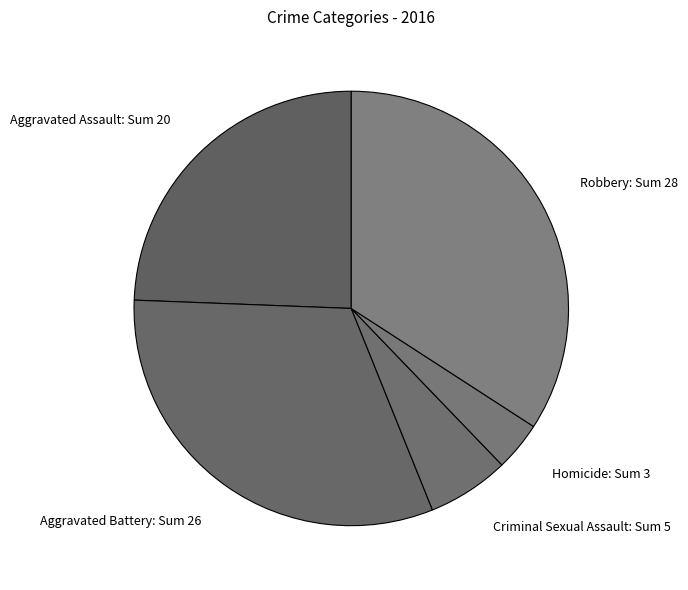

Rank the categories by value from lowest to highest.

Homicide, Criminal Sexual Assault, Aggravated Assault, Aggravated Battery, Robbery